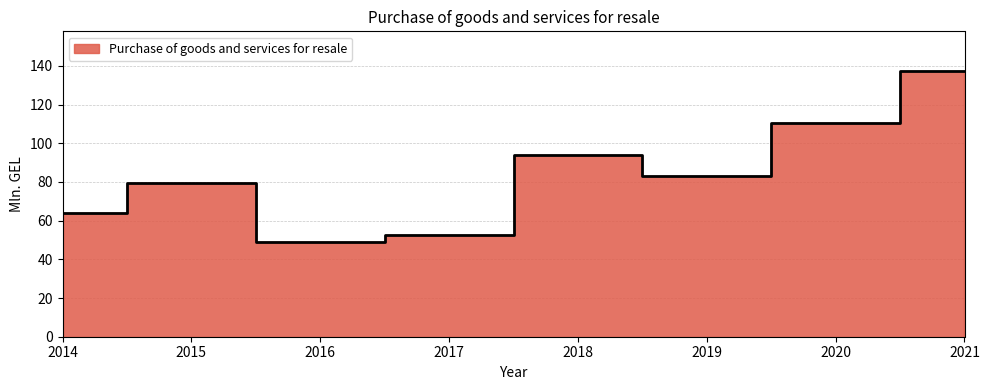

How many data points are less than 83?

4